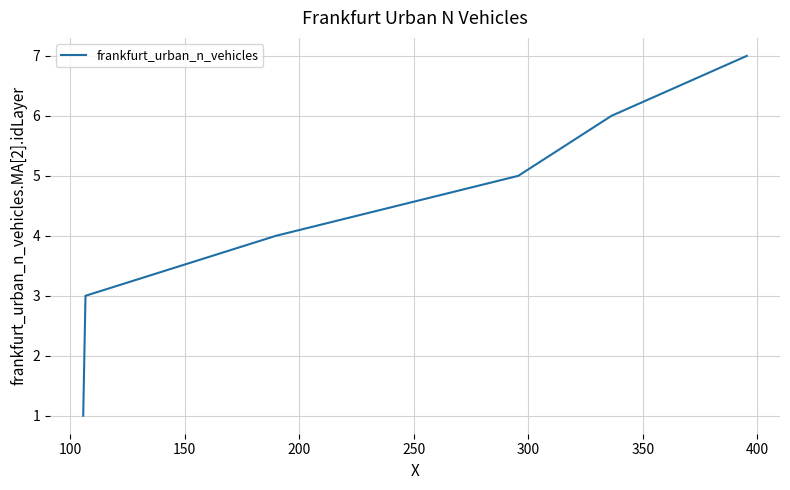

True or false: there are more than 1 points higher than both neighbors.

False